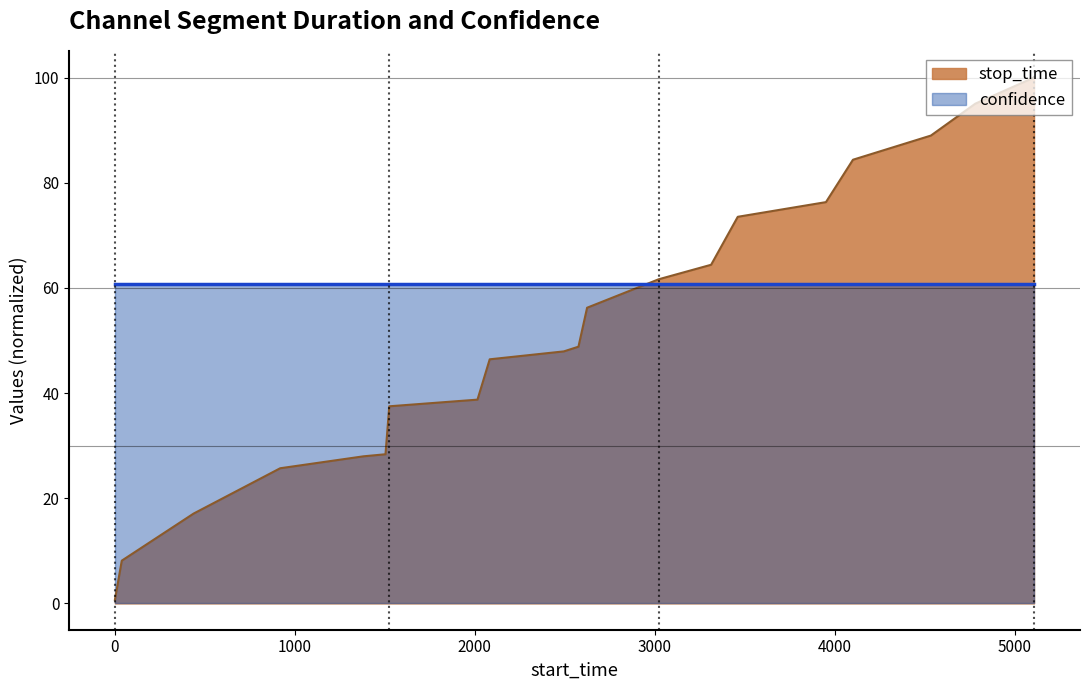

Which series has the widest spread of values?

stop_time